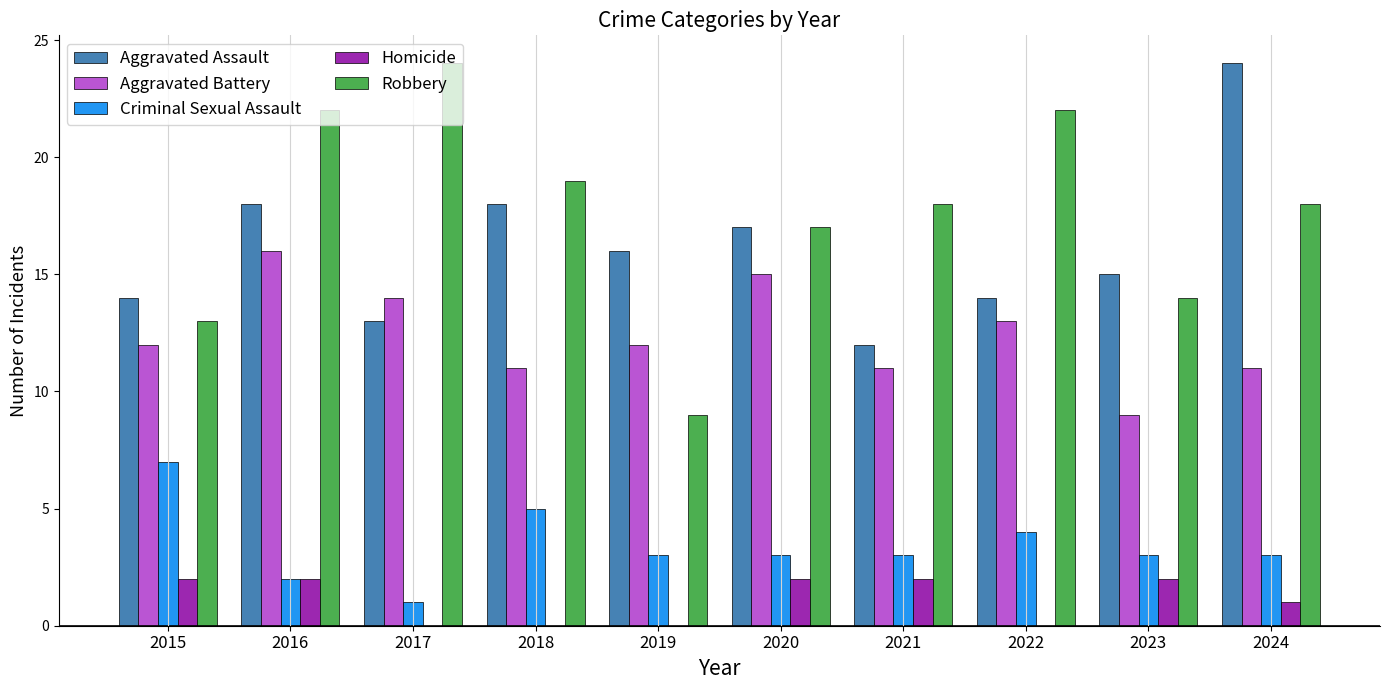

How many groups of bars are there?

10